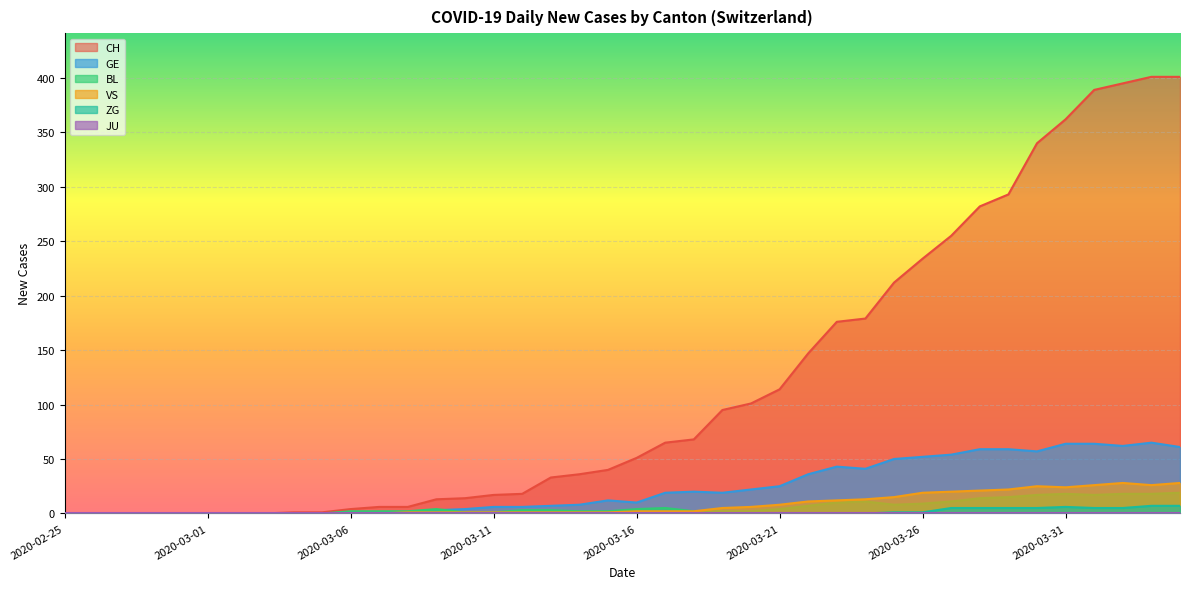

True or false: GE and BL intersect in this chart.

True